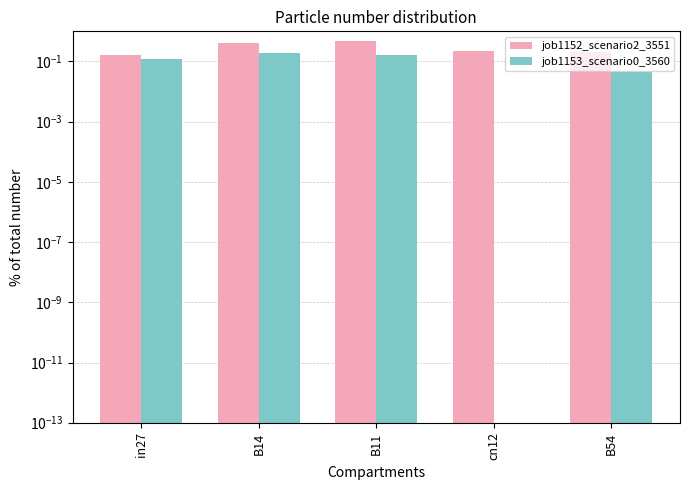

Which series changed the most between in27 and B11?

job1152_scenario2_3551